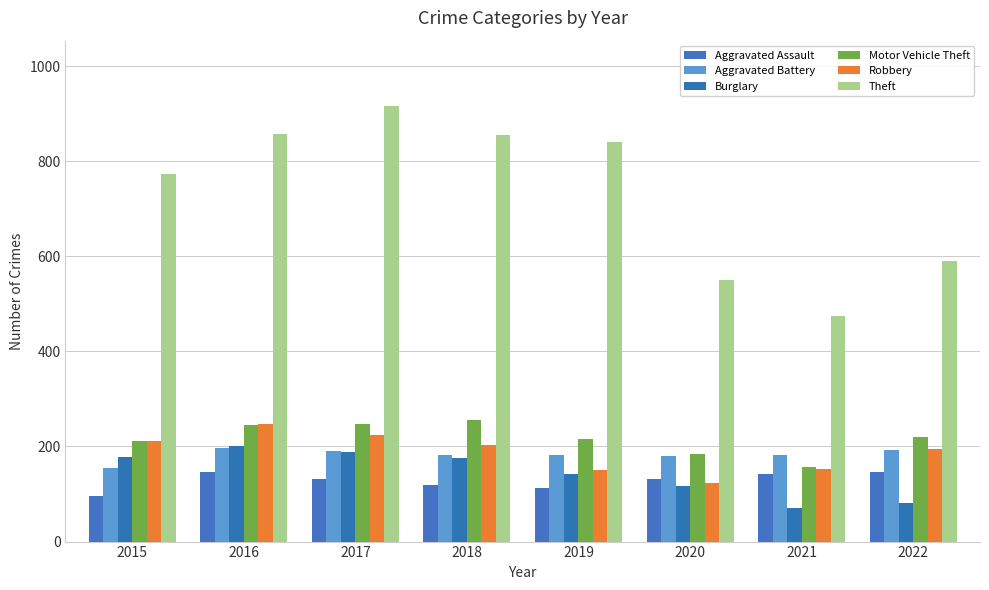

The value of Burglary at 2018 is 48. True or false?

False